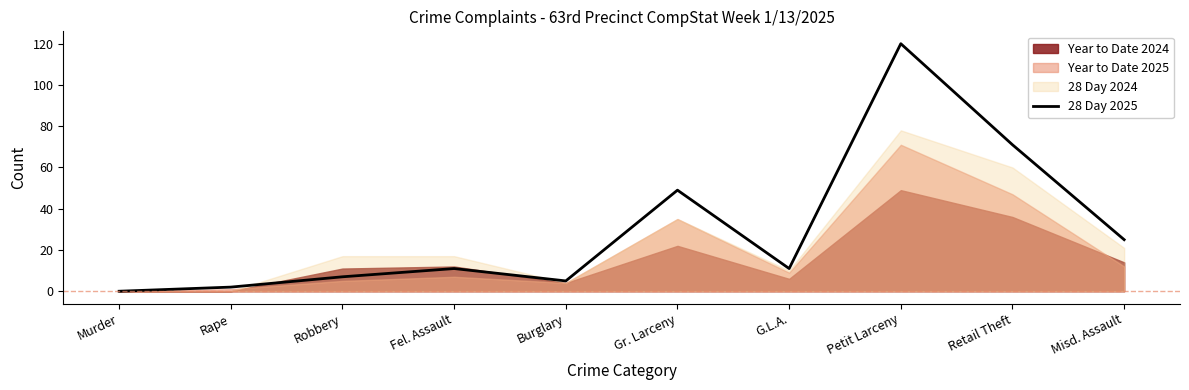

What is the difference between the maximum and minimum values?

120